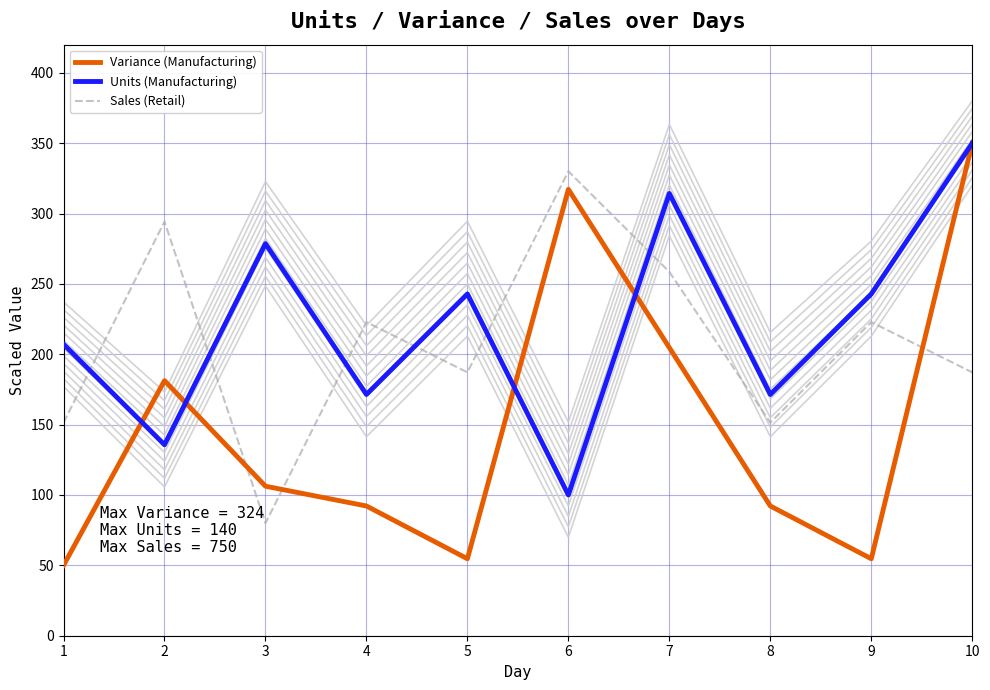

What is the difference between the highest and lowest values at 4?

130.7